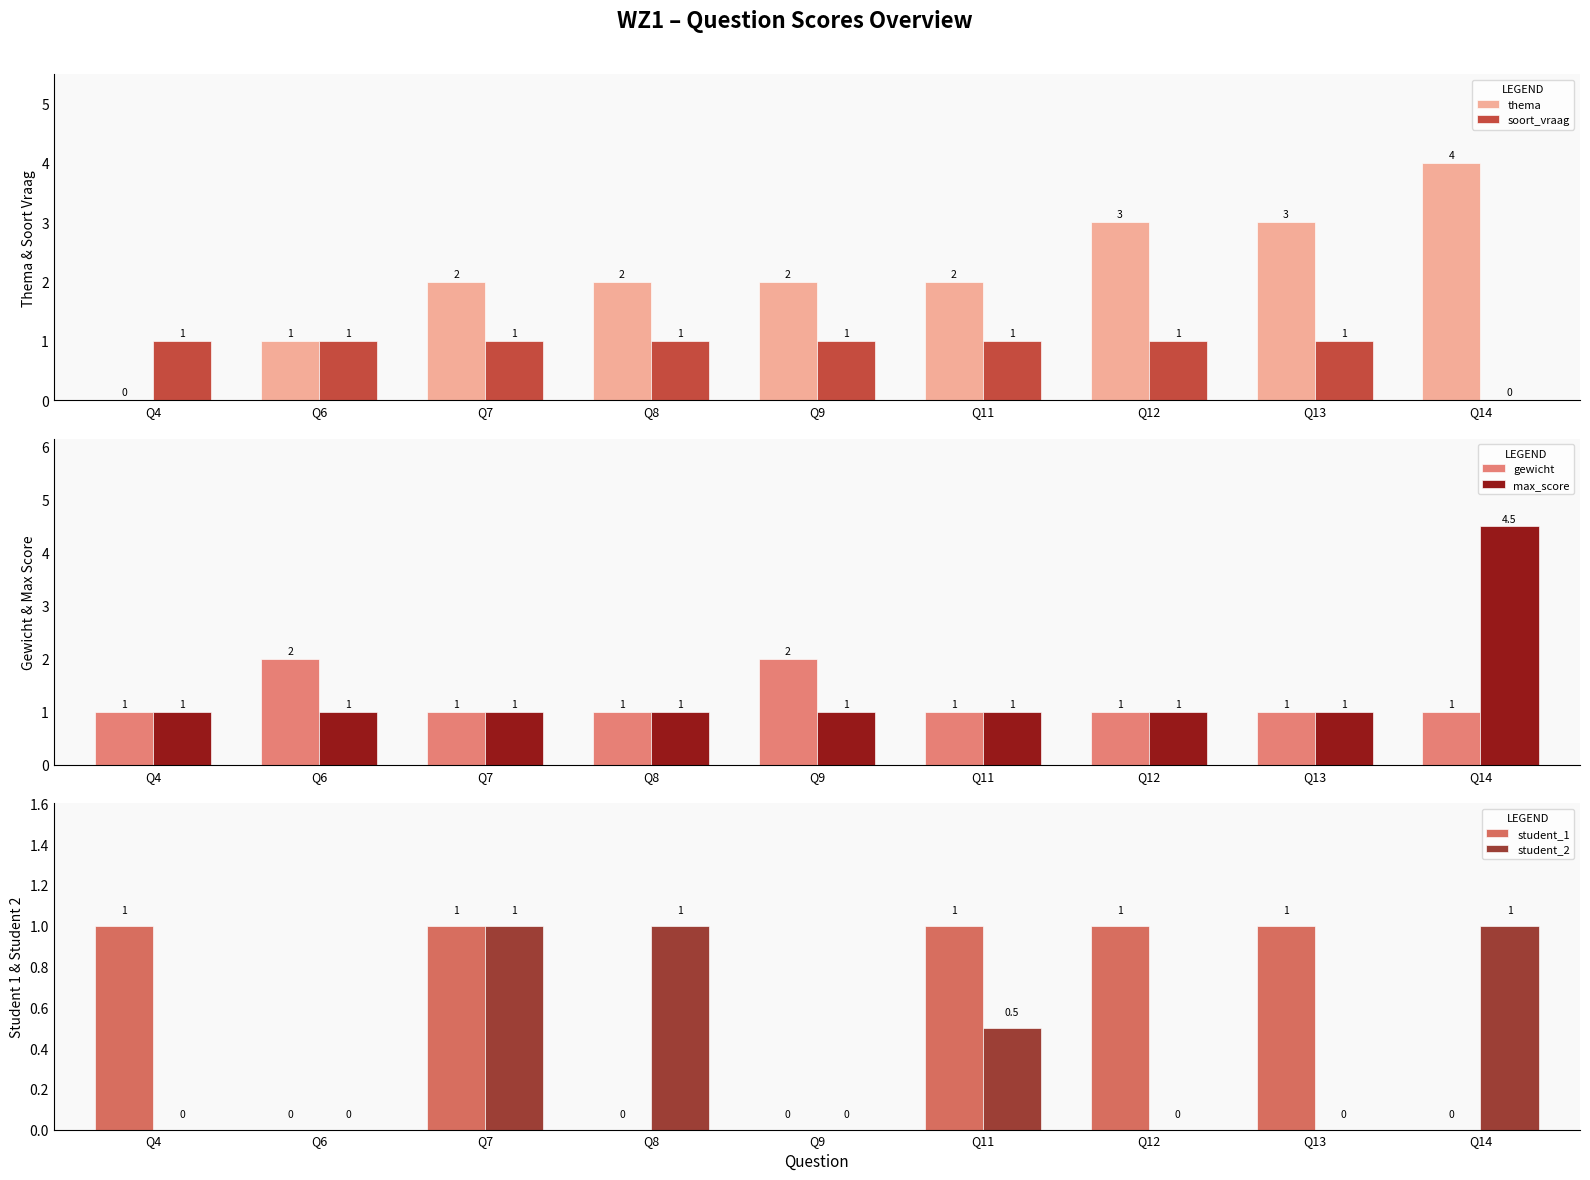

How many values in the max_score series exceed 1?

1